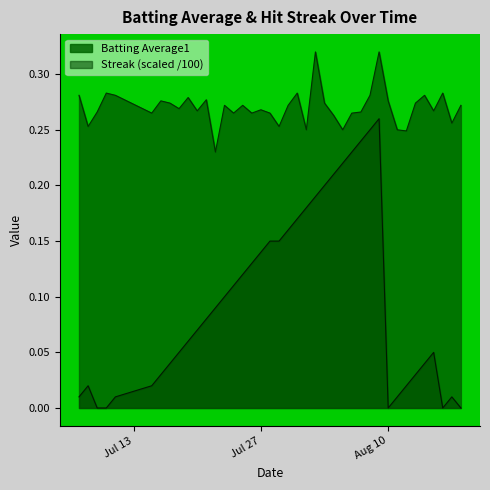

Reading right to left, list all the values displayed in this chart.

Batting Average1: 0.3	0.3	0.3	0.3	0.3	0.3	0.2	0.2	0.3	0.3	0.3	0.3	0.3	0.2	0.3	0.3	0.3	0.2	0.3	0.3	0.3	0.3	0.3	0.3	0.3	0.3	0.3	0.2	0.3	0.3	0.3	0.3	0.3	0.3	0.3	0.3	0.3	0.3	0.3	0.3
Streak: 0.0	0.0	0.0	0.1	0.0	0.0	0.0	0.0	0.0	0.3	0.2	0.2	0.2	0.2	0.2	0.2	0.2	0.2	0.2	0.2	0.1	0.1	0.1	0.1	0.1	0.1	0.1	0.1	0.1	0.1	0.1	0.1	0.0	0.0	0.0	0.0	0.0	0.0	0.0	0.0